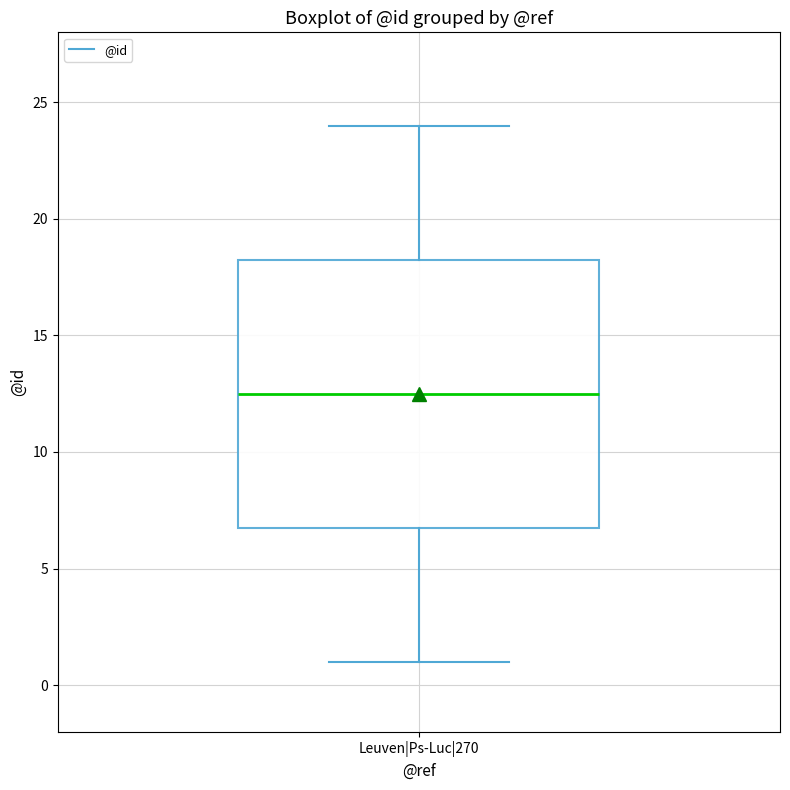

Transcribe this box plot: give where the median line is, the range the box spans, and where the two whiskers end, as read against the y-axis. The values are not printed on the chart, so give them approximately, as read against the axis.

median 12.5, box 7.0 to 18.5, whiskers 1.0 to 24.0